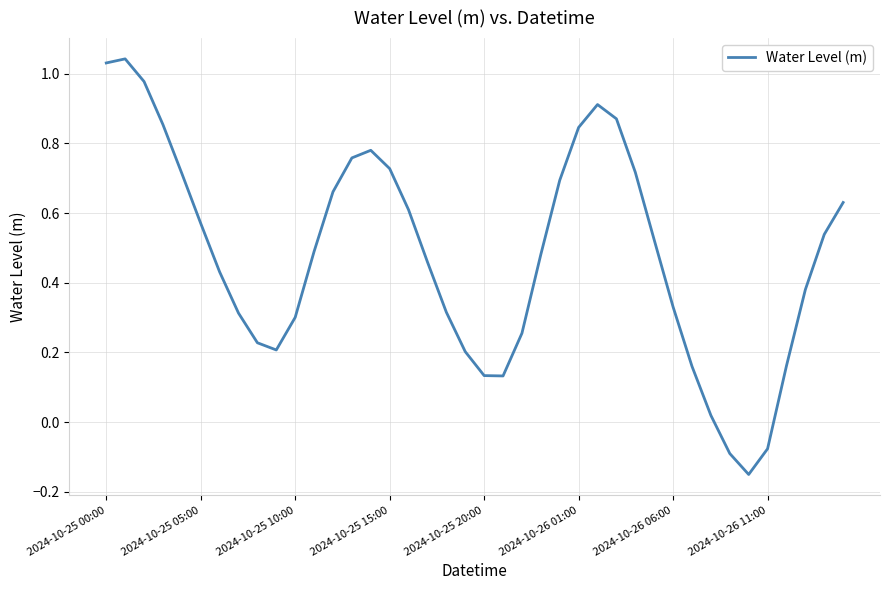

Where does the data first go above 0?

2024-10-25 00:00